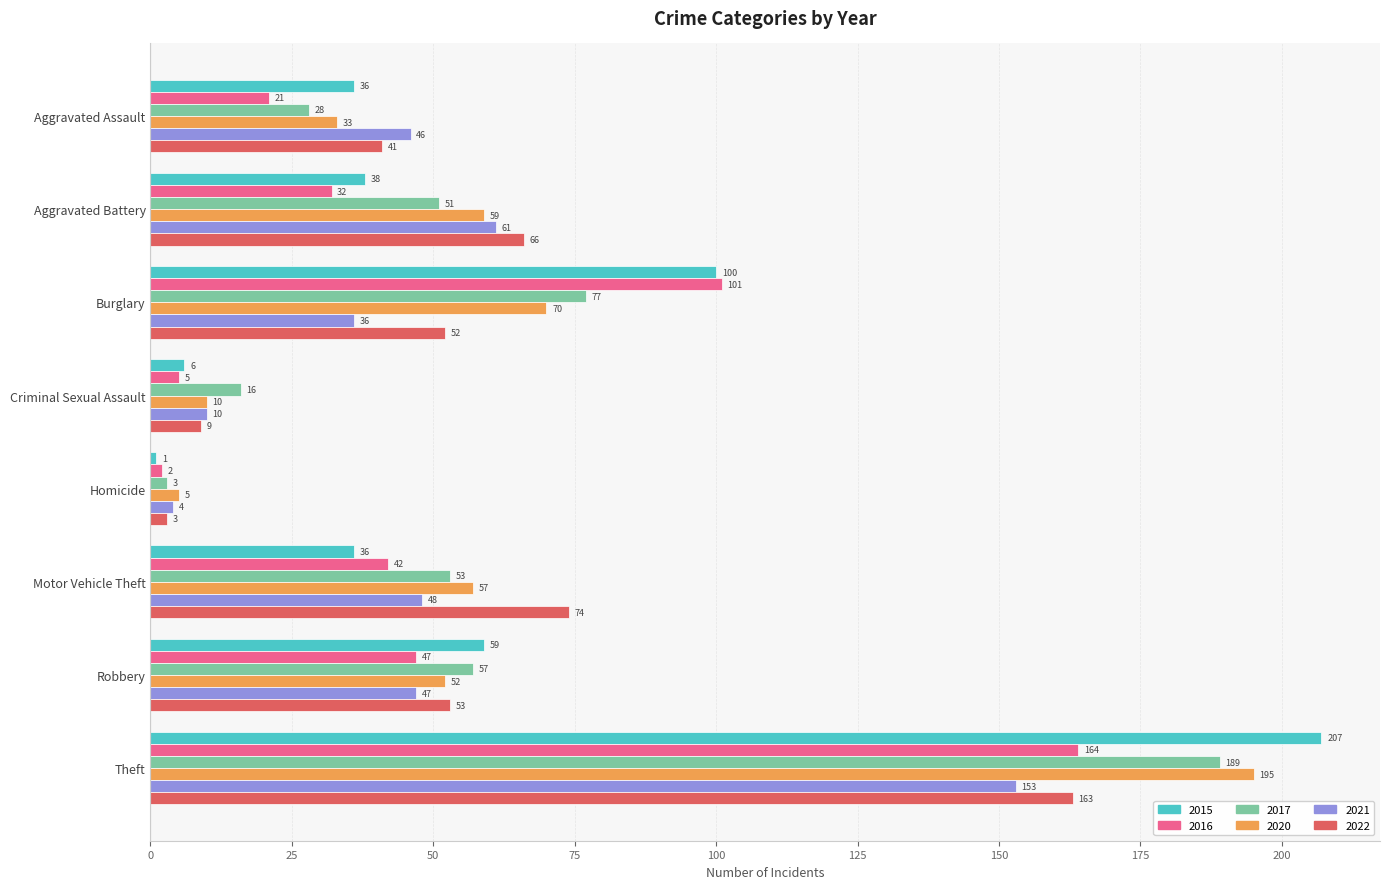

What are all the series names shown in the legend?

2015, 2016, 2017, 2020, 2021, 2022